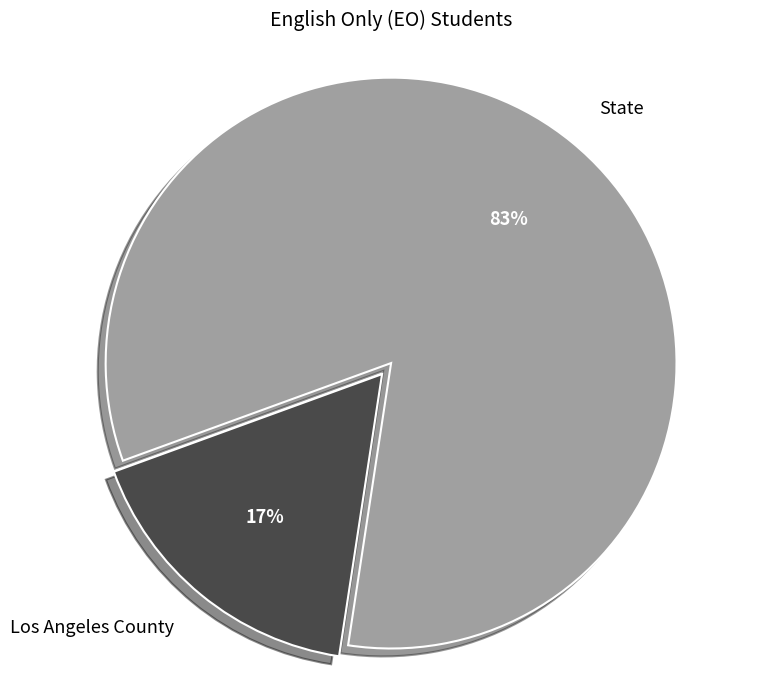

Do State and Los Angeles County together represent more than half of the pie?

Yes